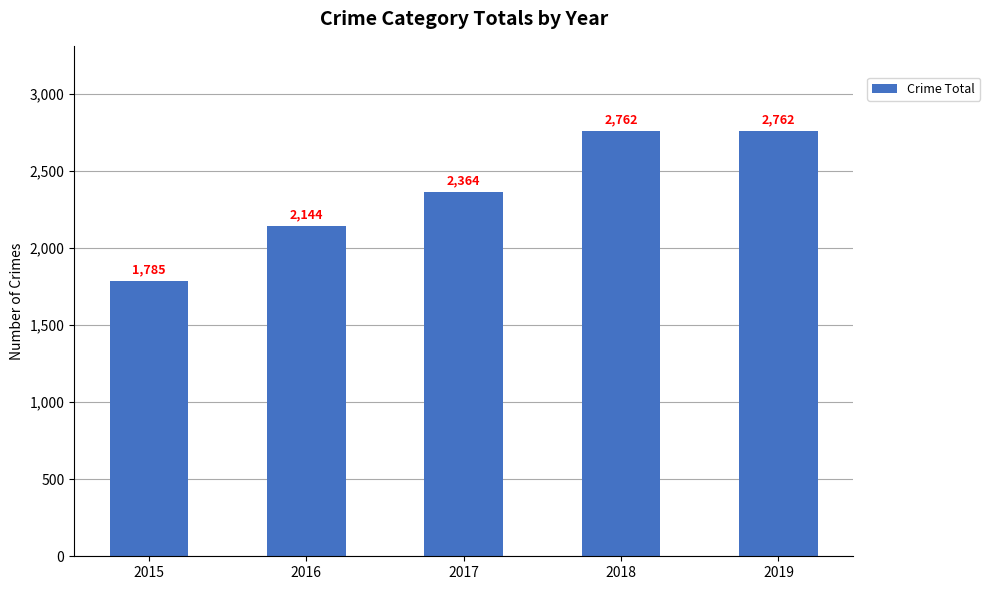

What is the sum of the values at 2018 and 2019?

5524